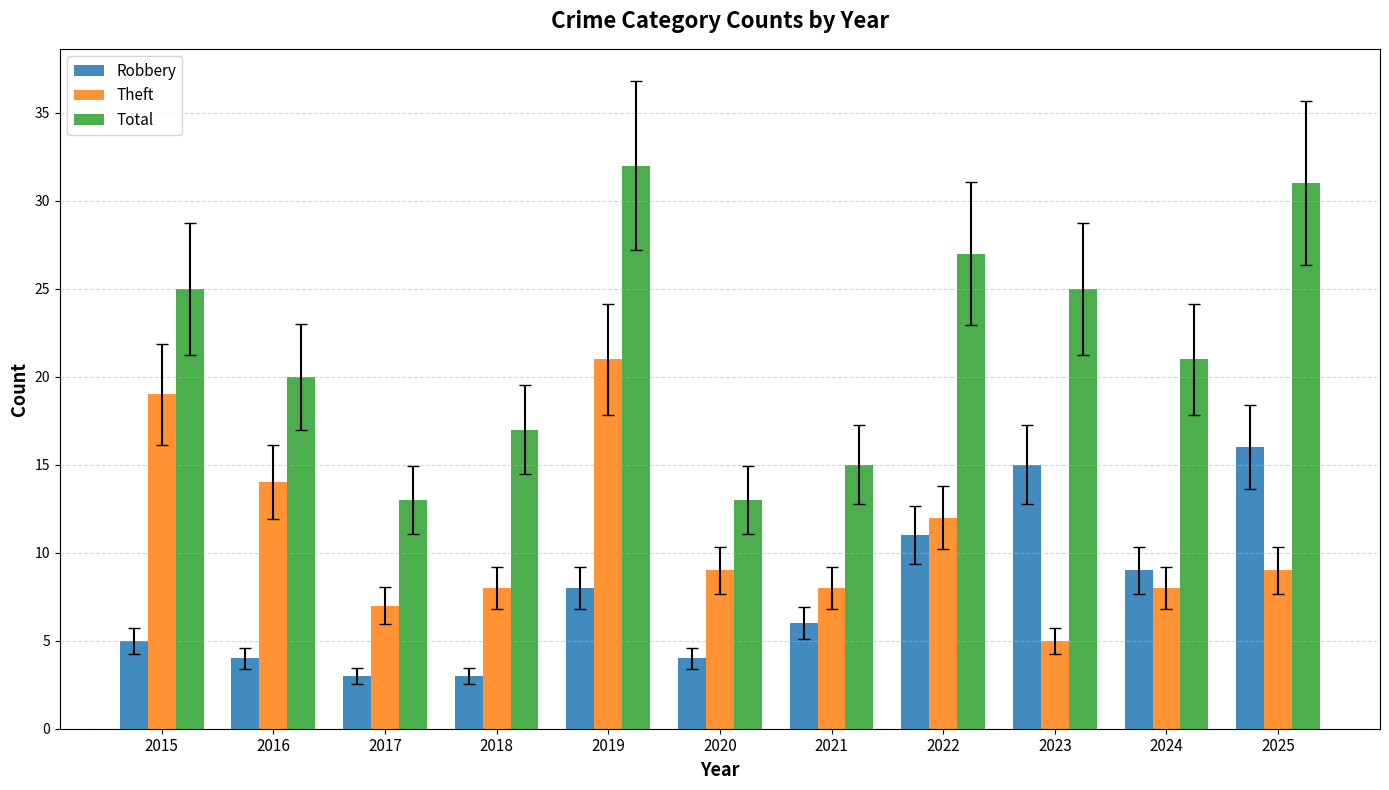

What is the approximate value of Theft at 2019?

21